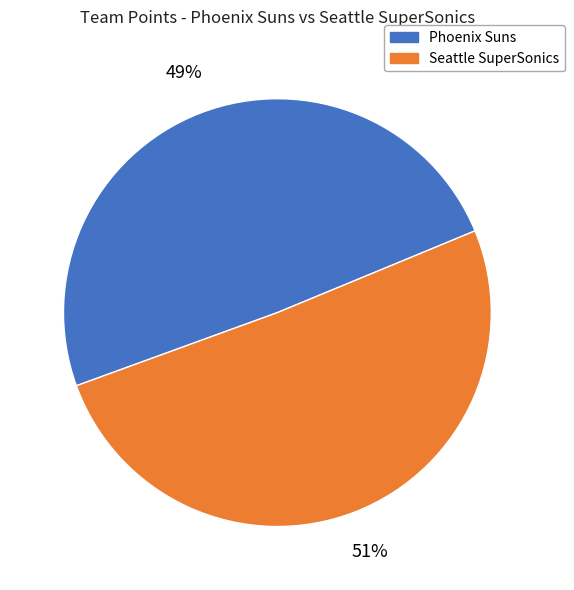

What percentage is the Seattle SuperSonics slice, to the nearest percent?

51%